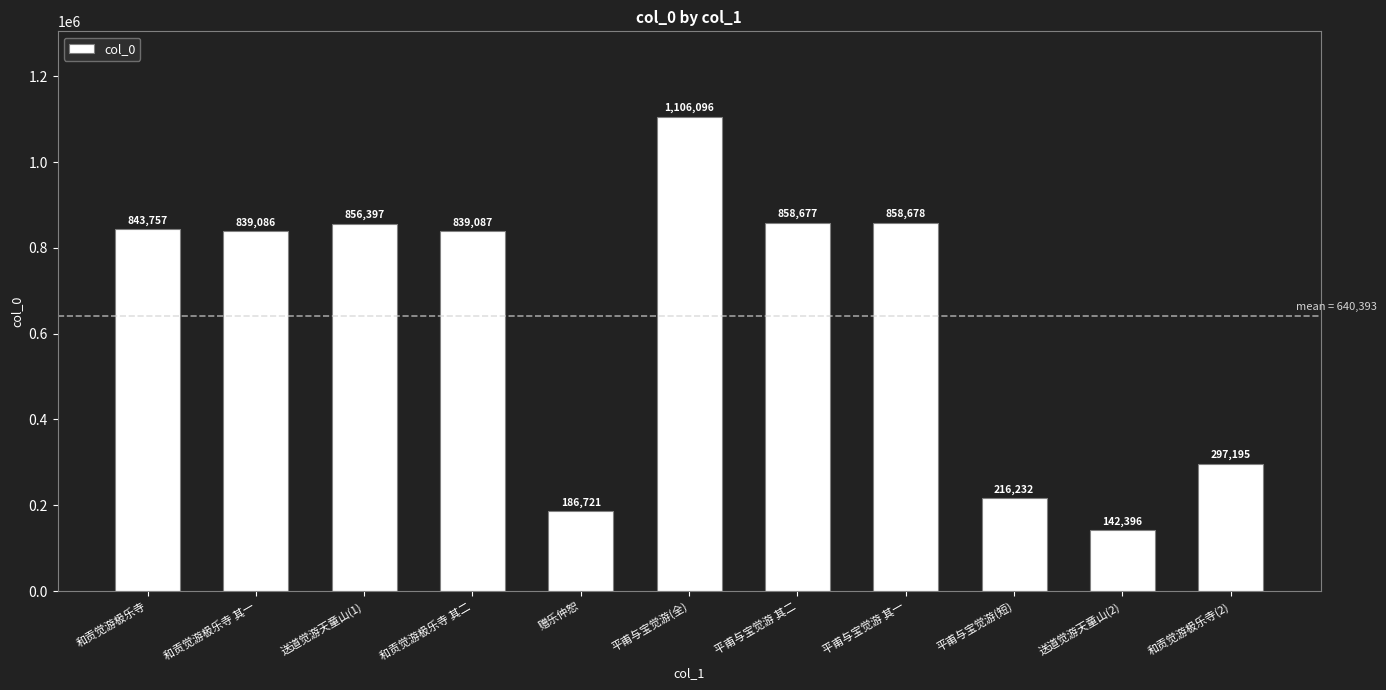

Which has a higher value, 平甫与宝觉游(短) or 和贡觉游极乐寺 其二?

和贡觉游极乐寺 其二